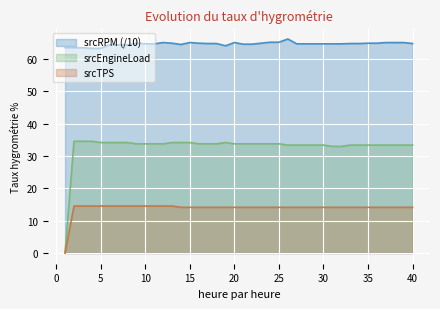

Rank the series by their average value, from lowest to highest.

srcTPS, srcEngineLoad, srcRPM (/10)